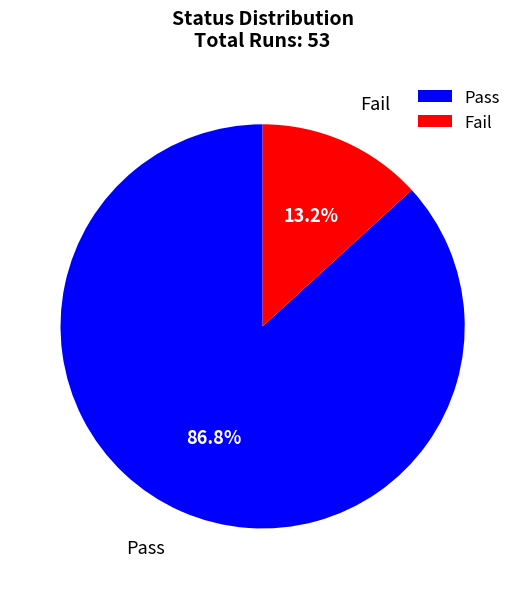

Which has a higher value, Fail or Pass?

Pass